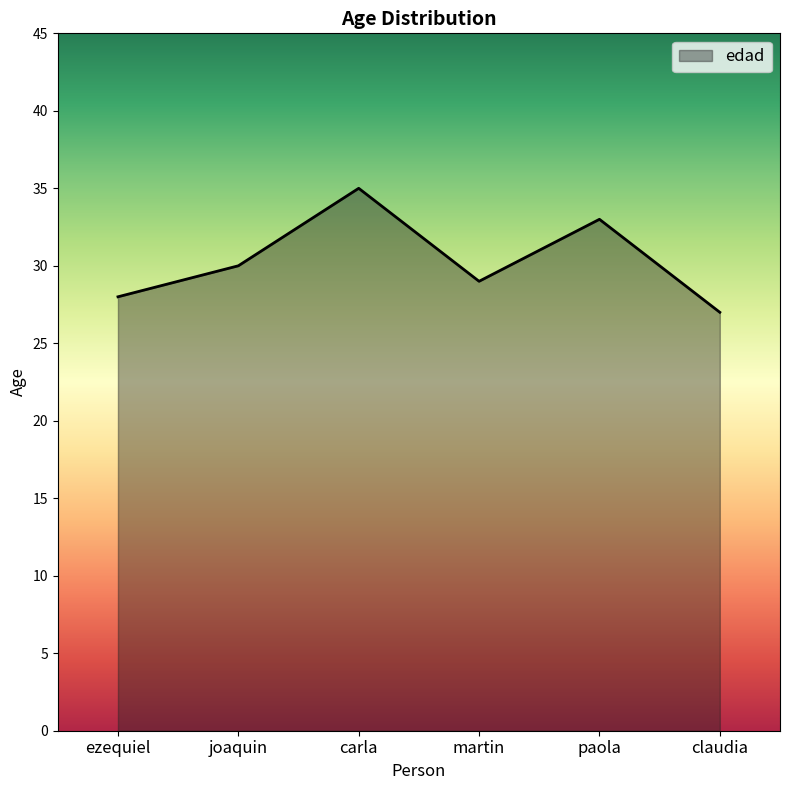

How many categories are shown in the chart?

6